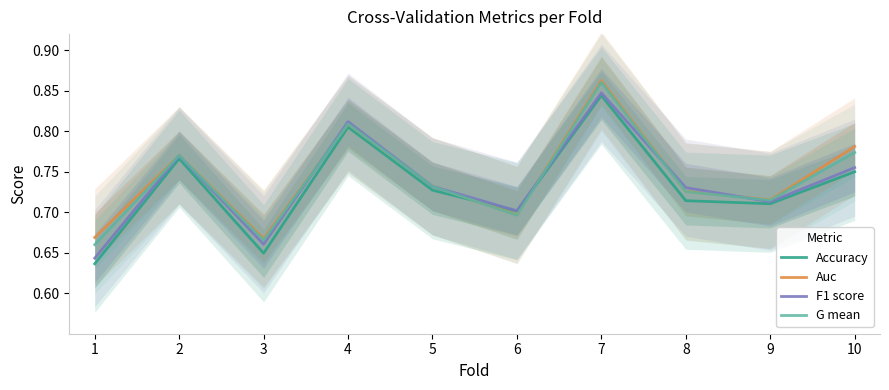

True or false: Accuracy and F1 score cross at least once.

False